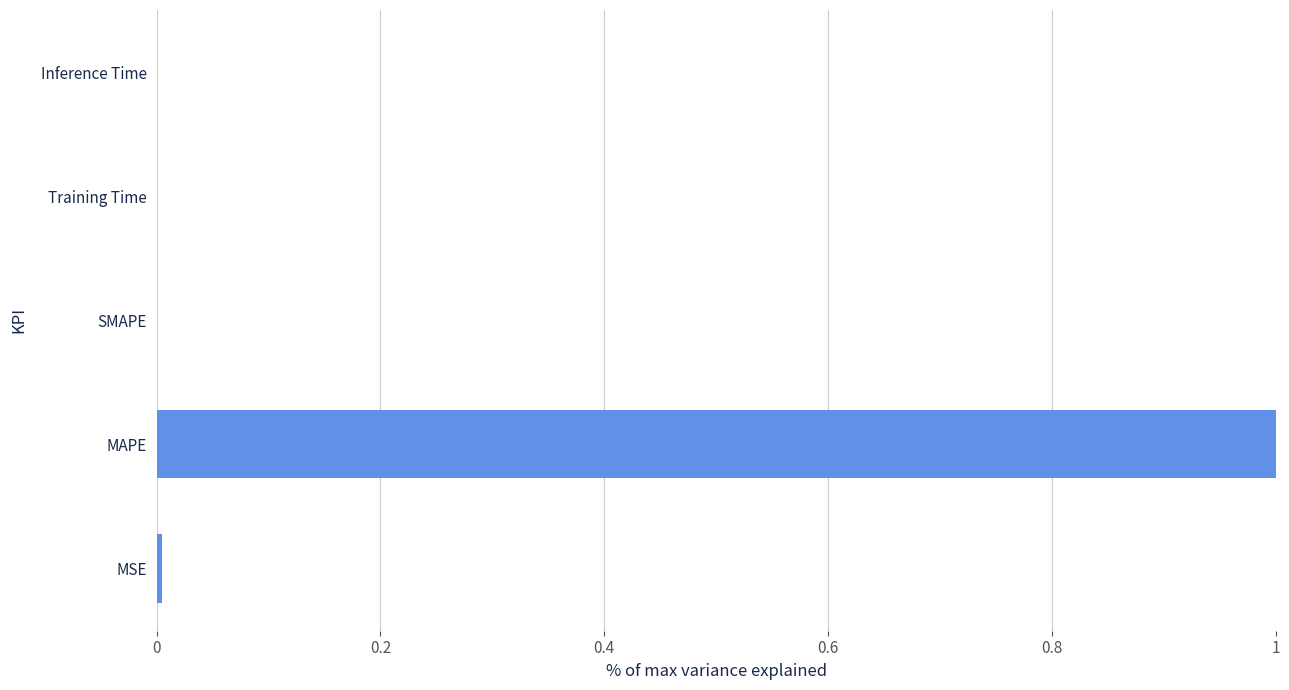

Are the bars horizontal?

Yes